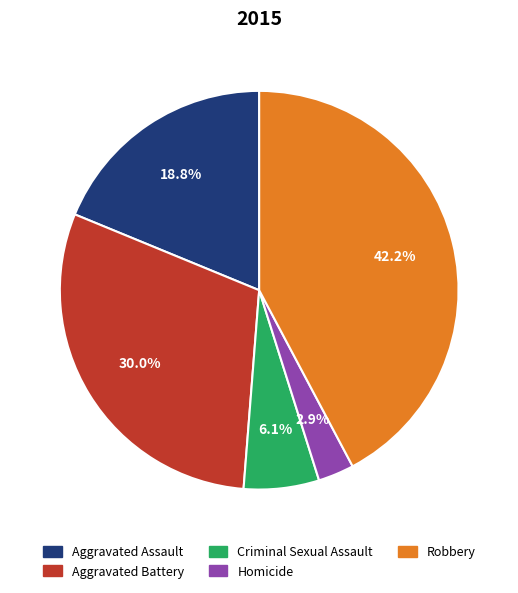

Count the number of slices in the pie.

5